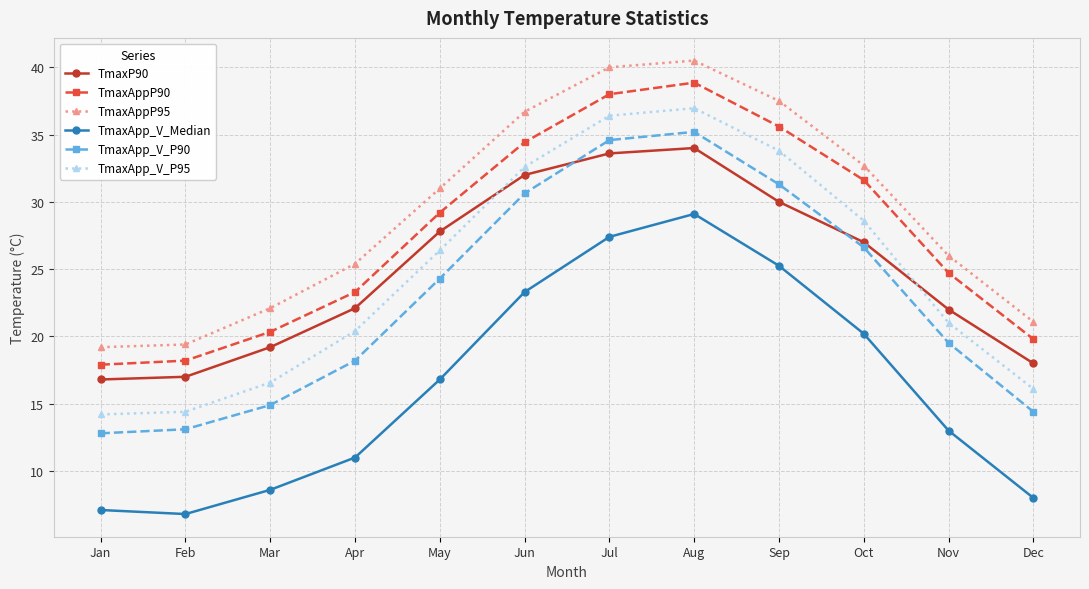

True or false: TmaxAppP95 and TmaxP90 cross at least once.

False